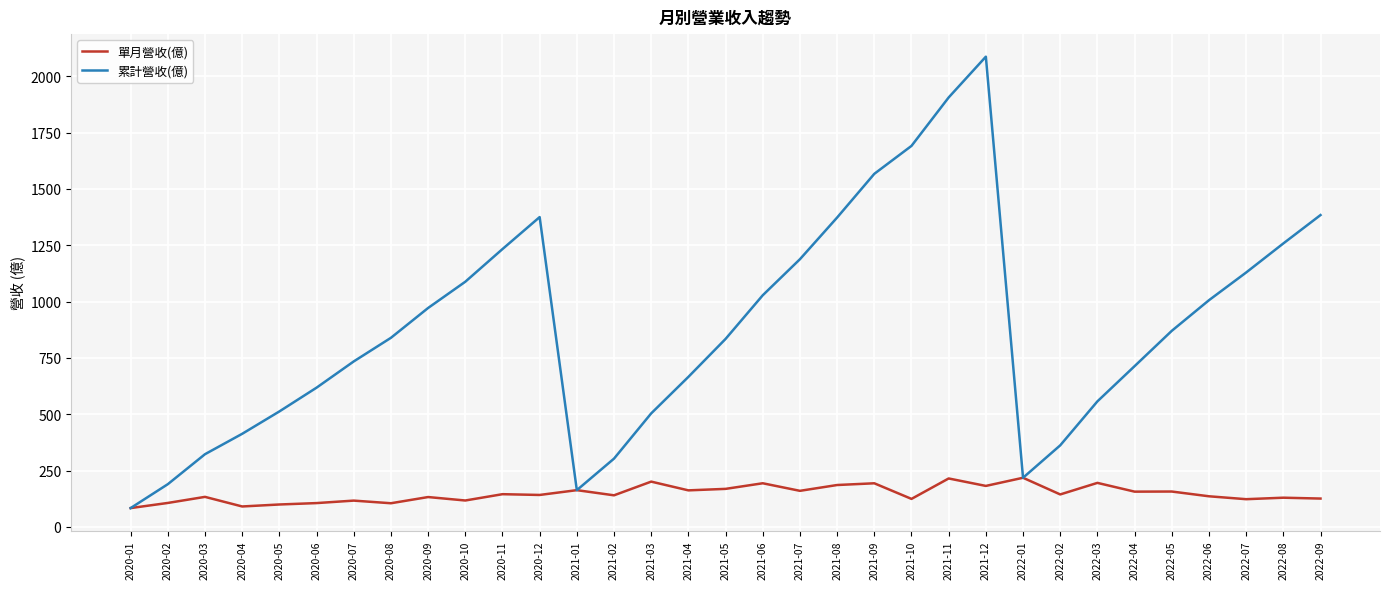

What is the total value across all series at 2020-02?

295.5